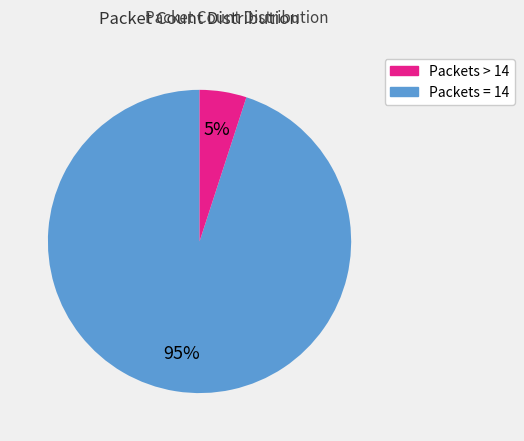

How many slices are in this pie chart?

2